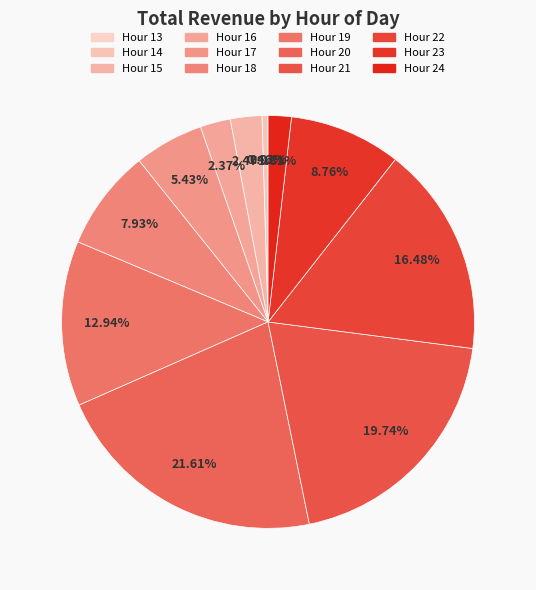

Is the sum of Hour 23 and Hour 20 greater than half?

No